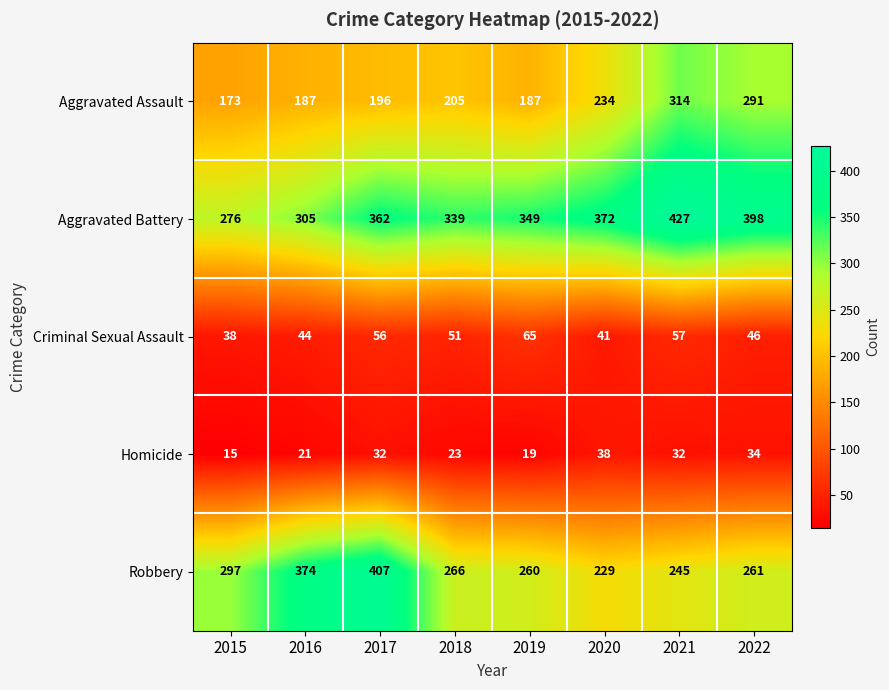

Which series has the largest total across all categories?

Aggravated Battery